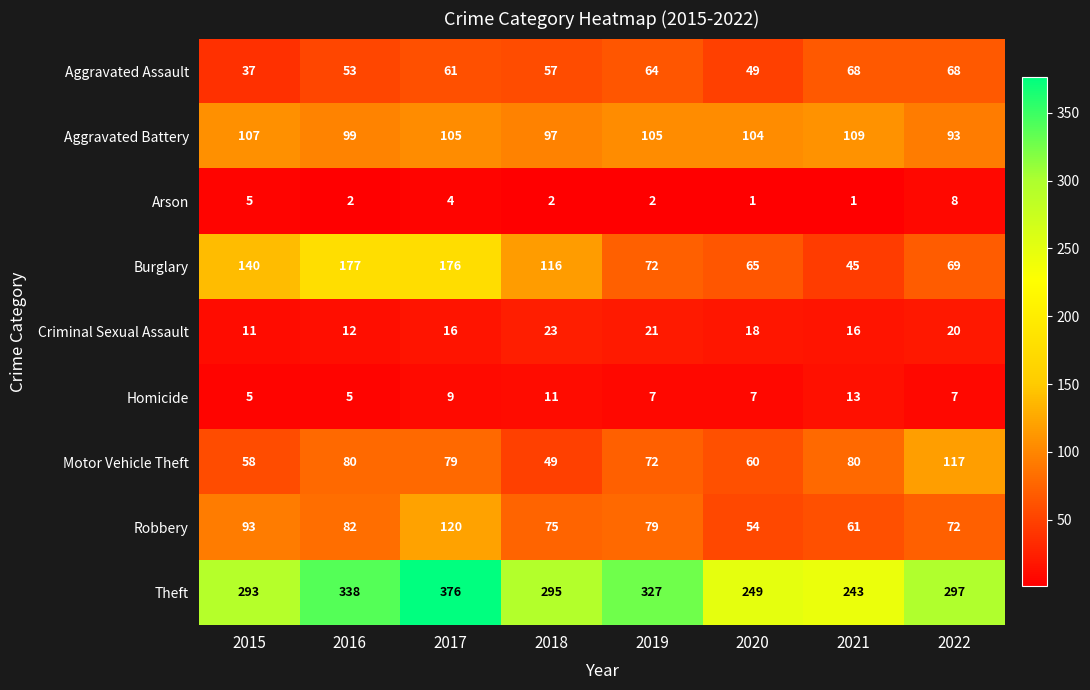

Rank the series at 2021 from lowest to highest value.

Arson, Homicide, Criminal Sexual Assault, Burglary, Robbery, Aggravated Assault, Motor Vehicle Theft, Aggravated Battery, Theft